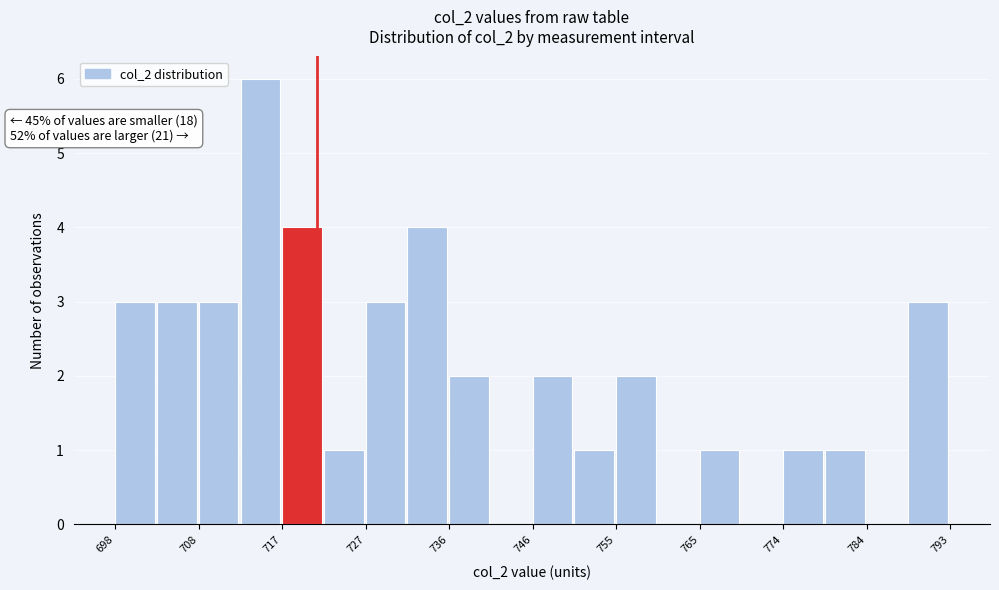

Which range on the x-axis has the tallest bar?

713 to 718